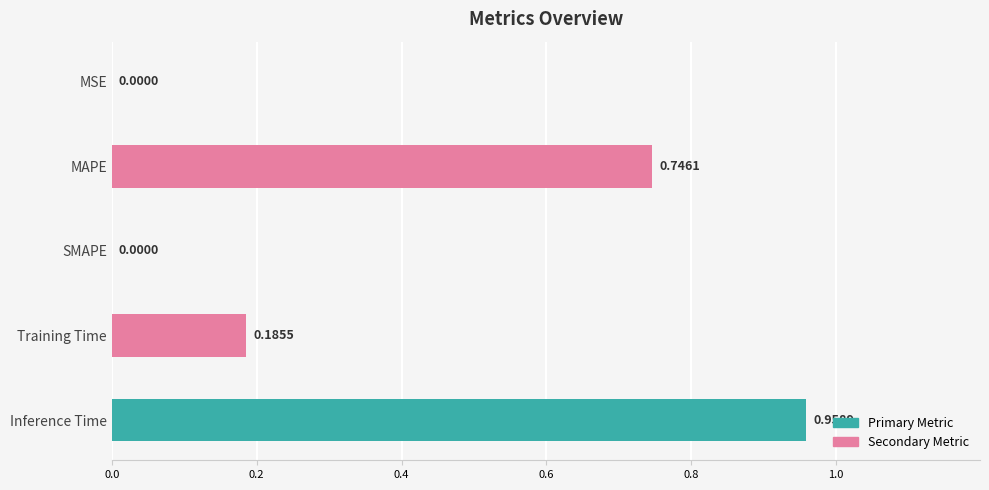

Which category has the highest value across all series?

Inference Time